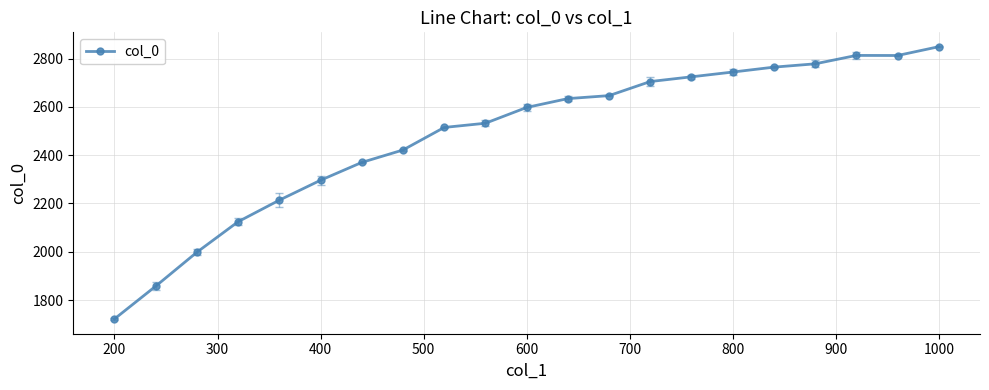

What is the smallest value displayed?

1721.8